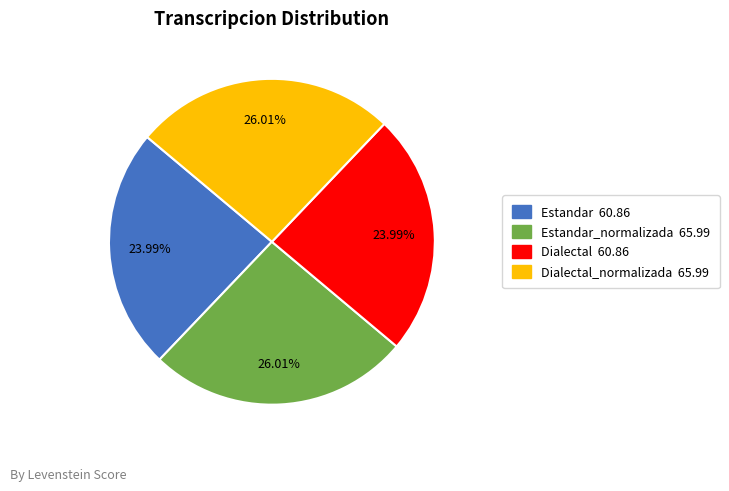

Does any single category account for the majority?

No